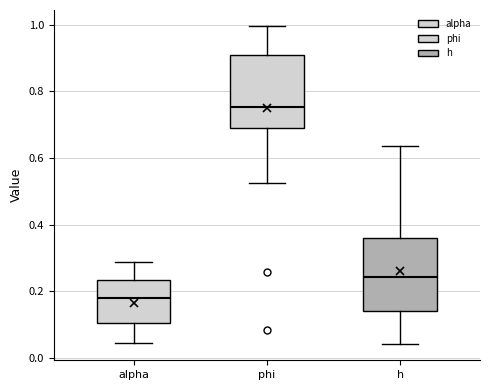

Where is the upper edge of the box for h on the y-axis? The values are not printed on the chart, so give them approximately, as read against the axis.

0.36